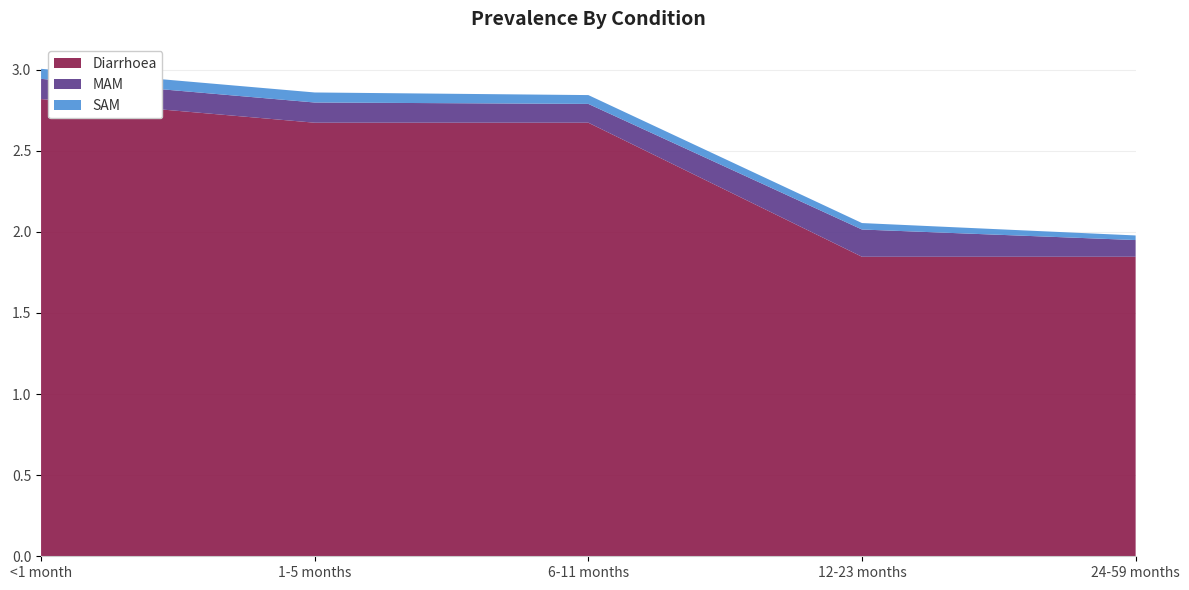

Reading left to right, what are all the values shown in this chart?

Diarrhoea: <1 month=2.8	1-5 months=2.7	6-11 months=2.7	12-23 months=1.8	24-59 months=1.8
MAM: <1 month=0.1	1-5 months=0.1	6-11 months=0.1	12-23 months=0.2	24-59 months=0.1
SAM: <1 month=0.1	1-5 months=0.1	6-11 months=0.1	12-23 months=0.0	24-59 months=0.0